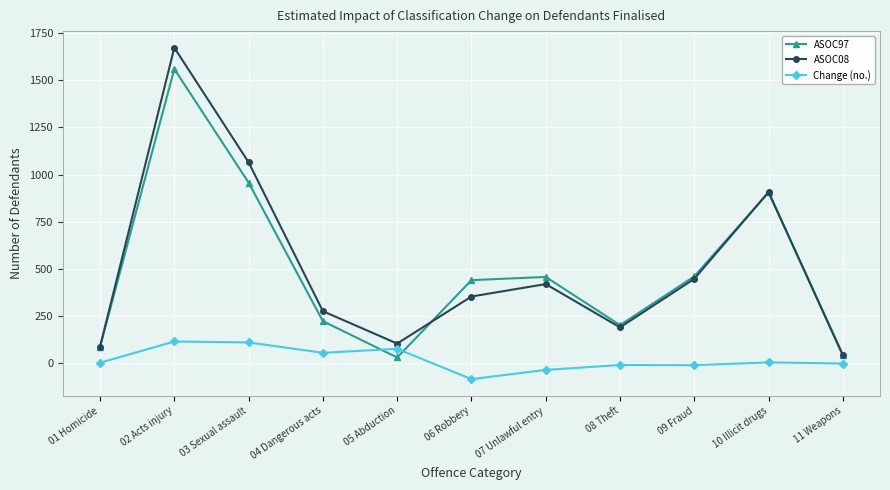

How many data points in ASOC08 are less than 352?

5